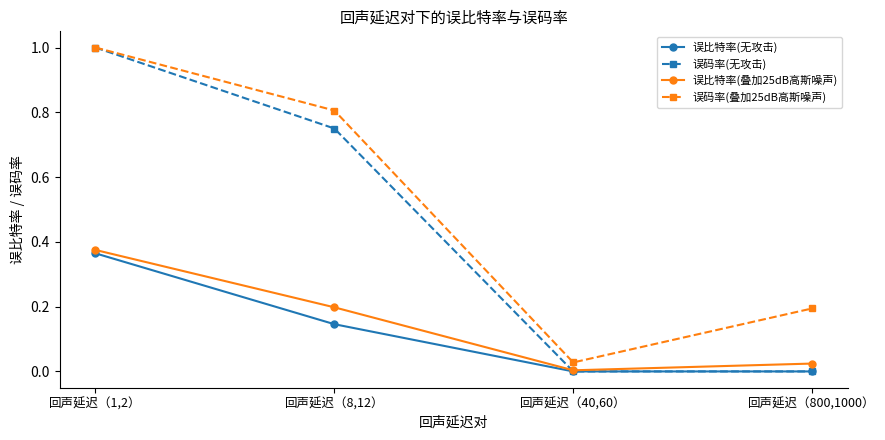

At which category is the sum across all series the highest?

回声延迟（1,2）